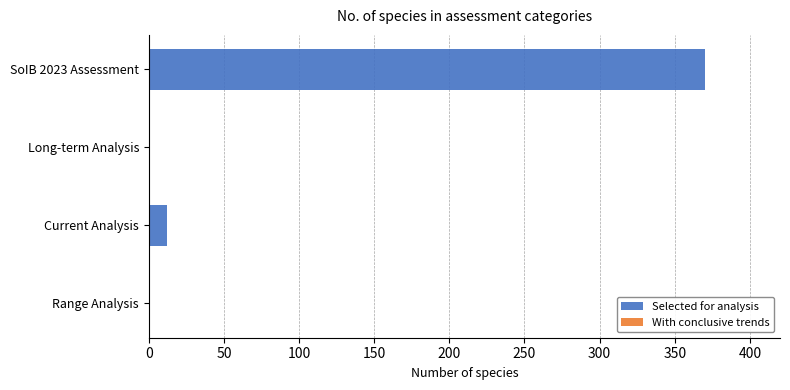

What is the change in value from SoIB 2023 Assessment to Current Analysis?

-358